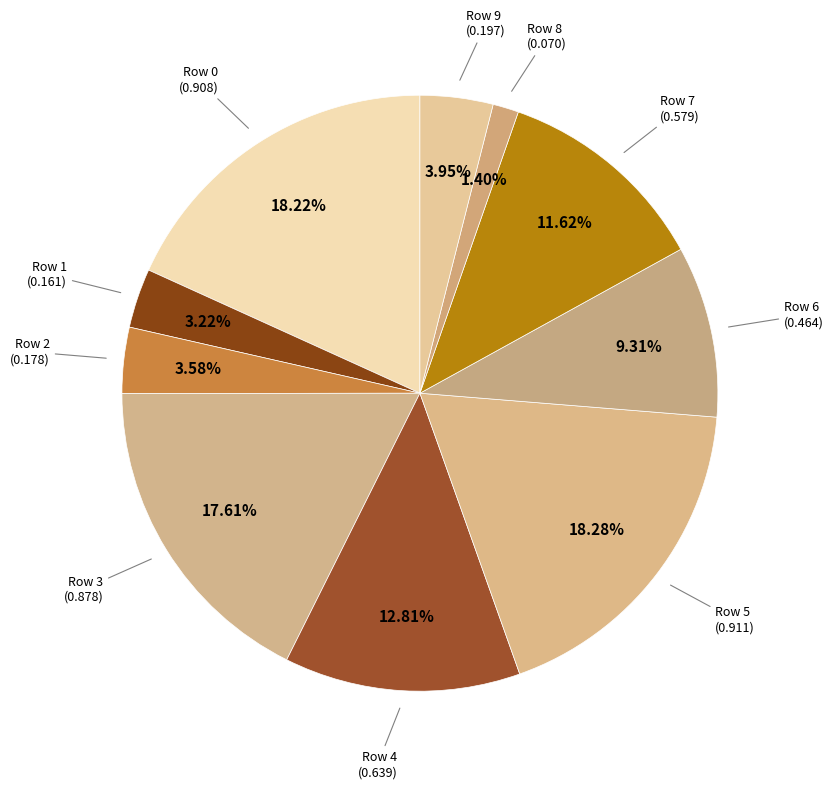

Which category has the biggest portion of the pie?

Row 5